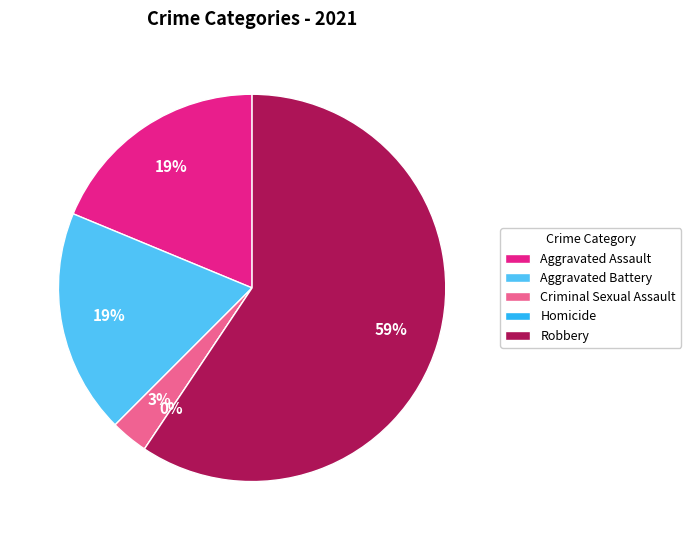

To the nearest percent, what percentage of the pie is Criminal Sexual Assault?

3%